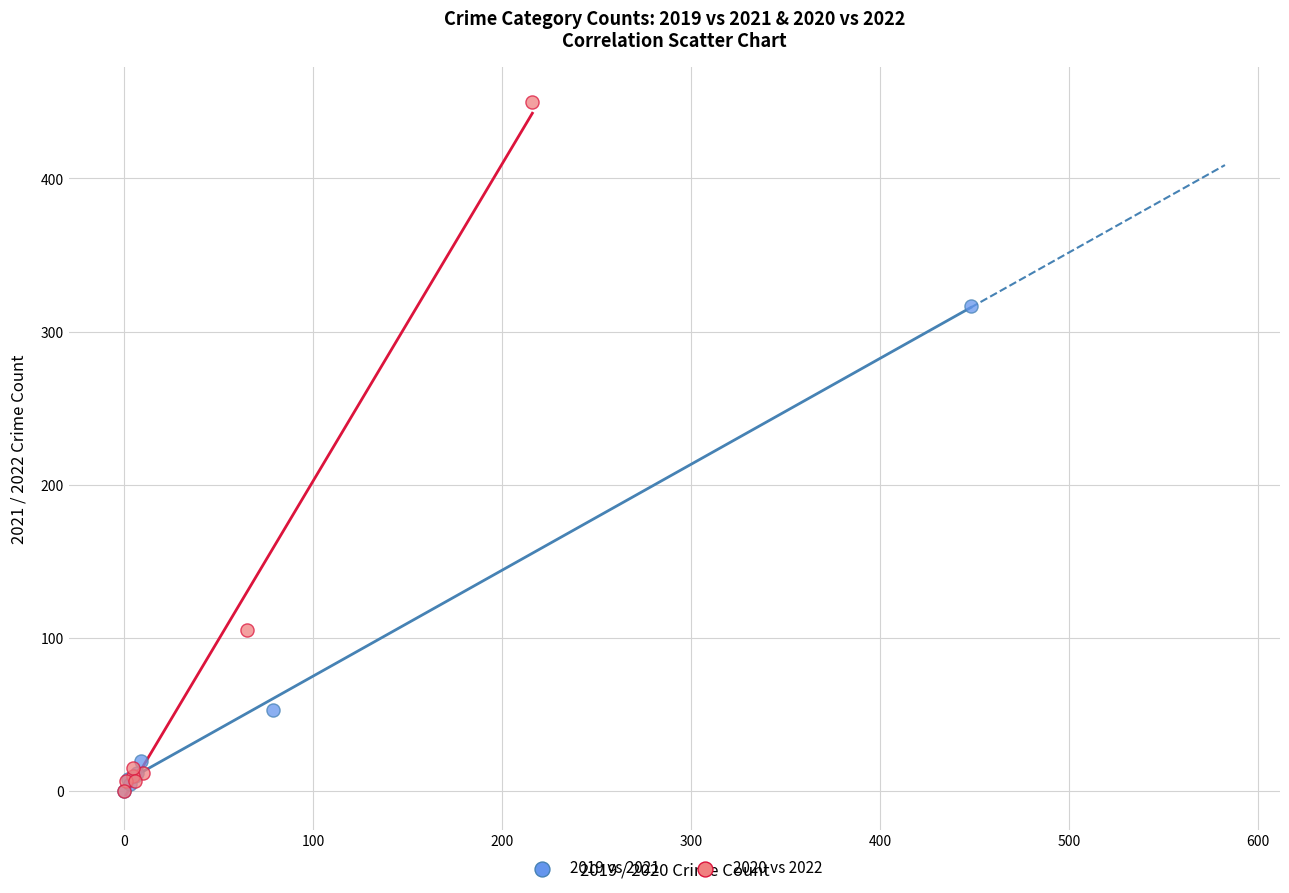

What are all the series names shown in the legend?

2019 vs 2021, 2020 vs 2022